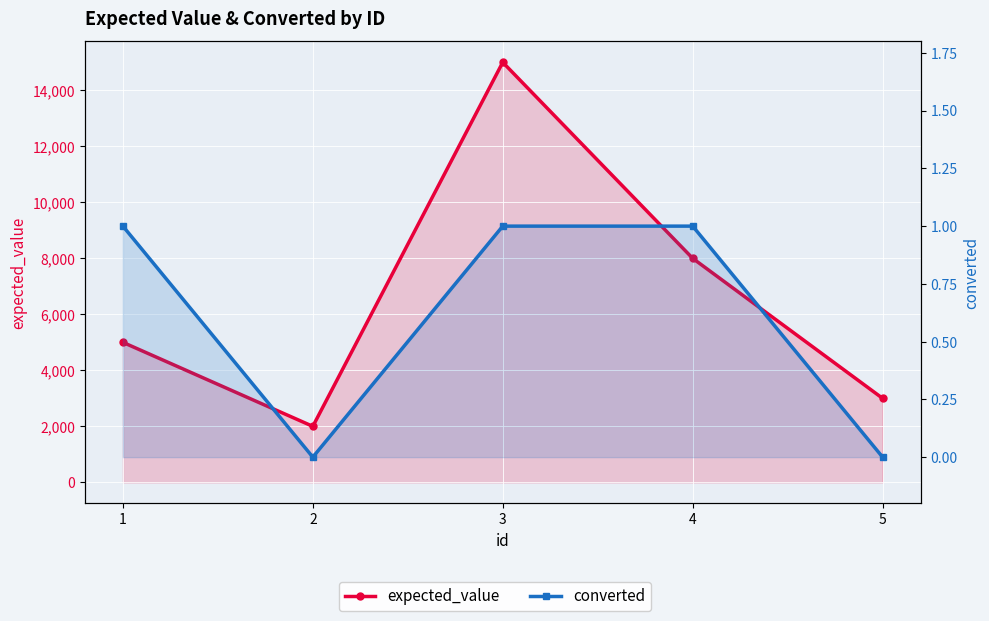

True or false: expected_value has a value of 3000 at 5.

True